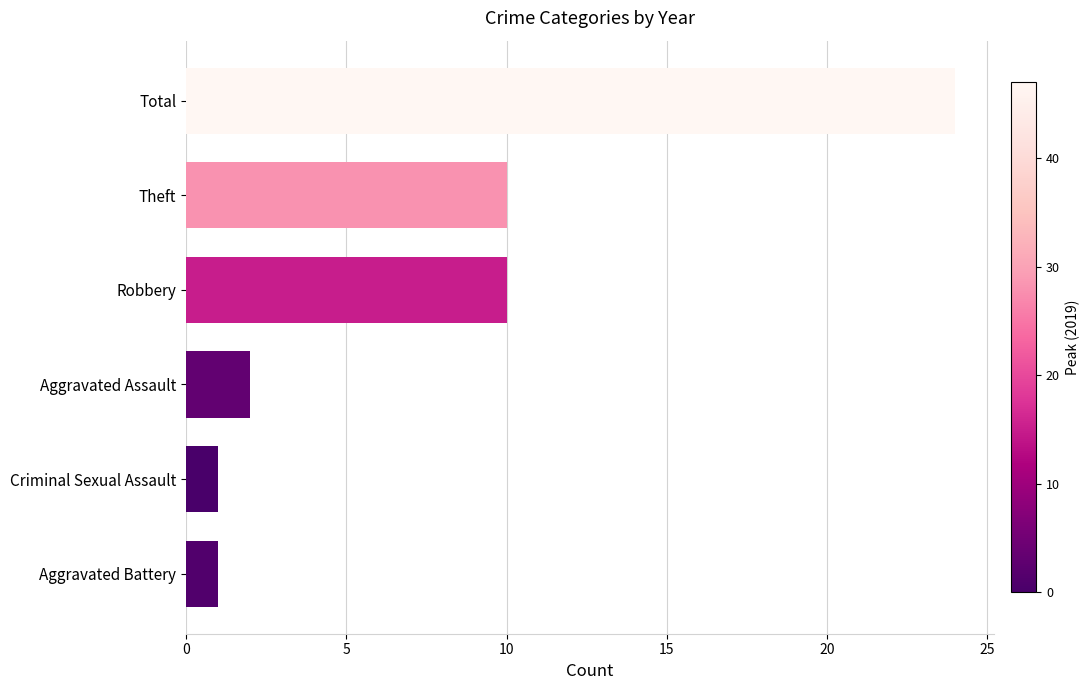

What is the sum of all values?

48